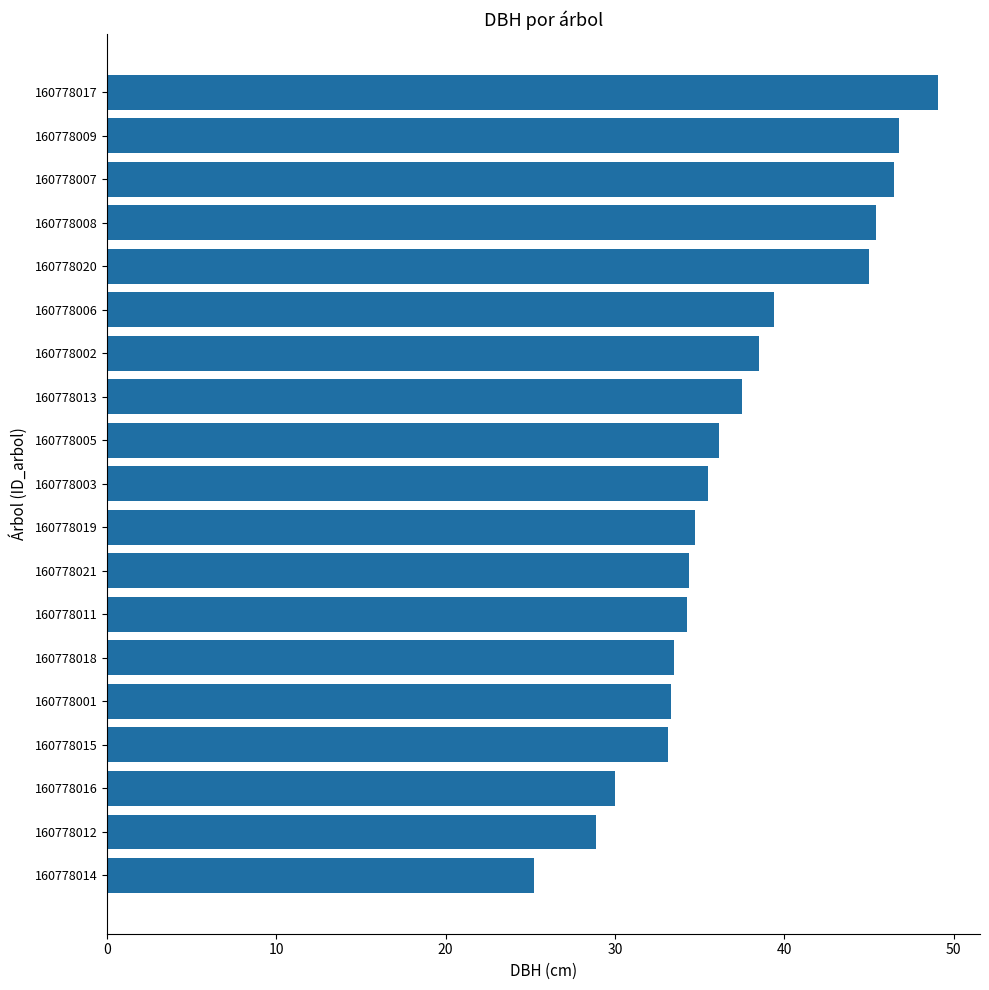

Which has a higher value, 160778012 or 160778013?

160778013